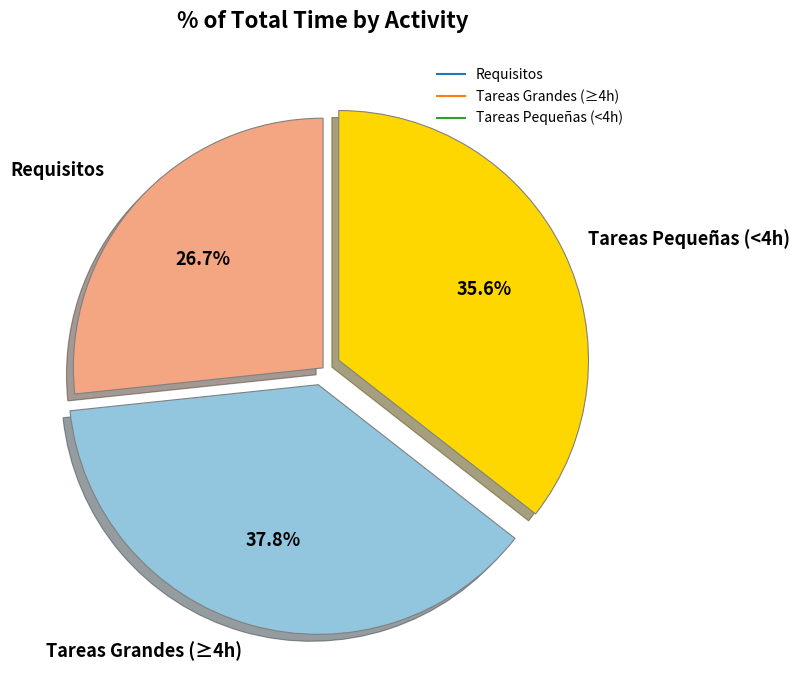

Is there any slice that represents more than half of the pie?

No